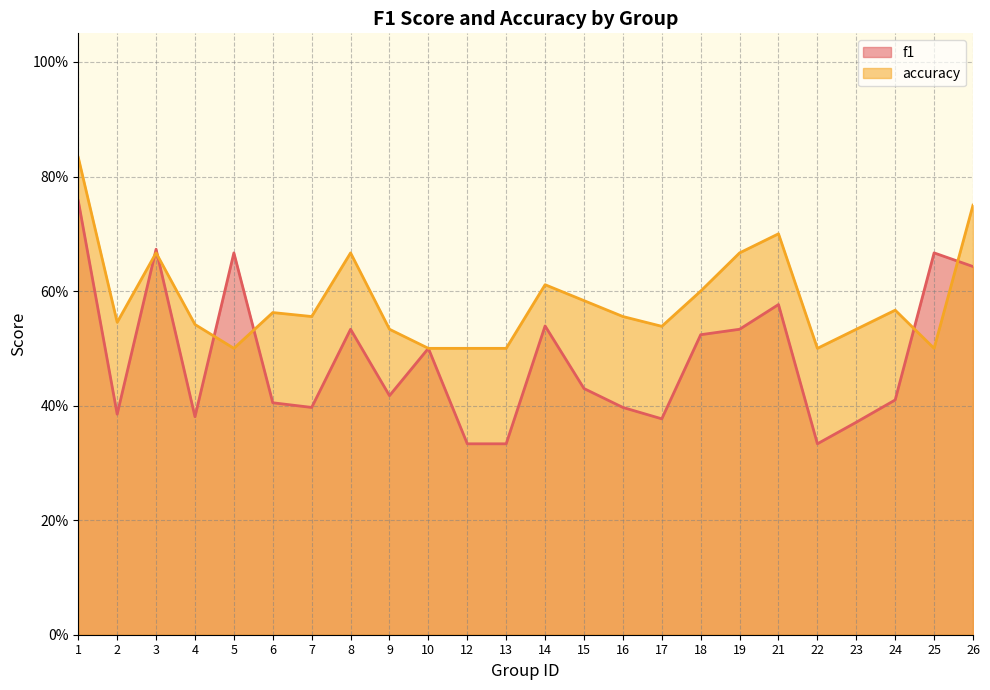

How many f1 values are between 0 and 1?

24